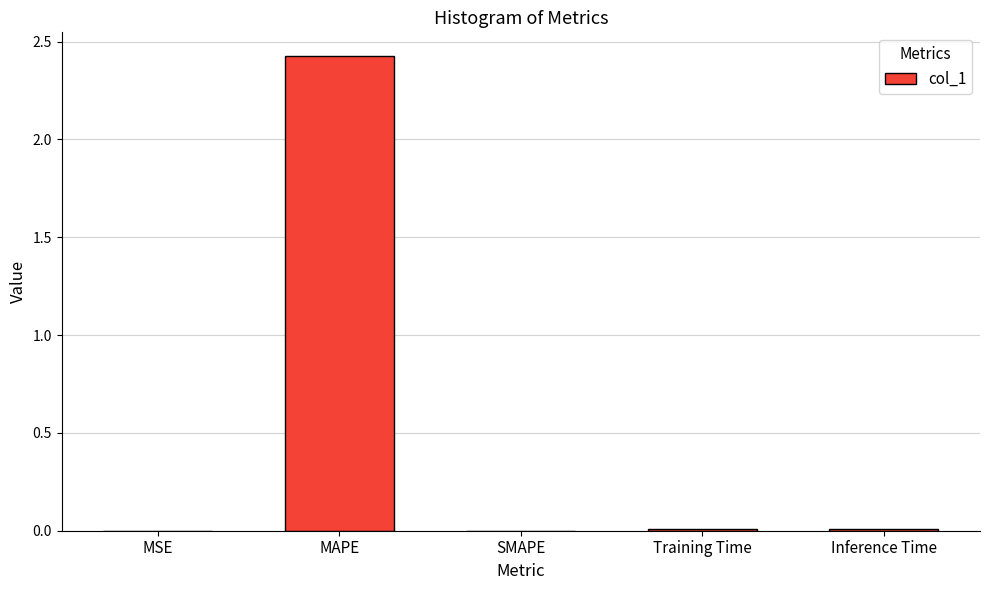

How many data points does each series have?

5